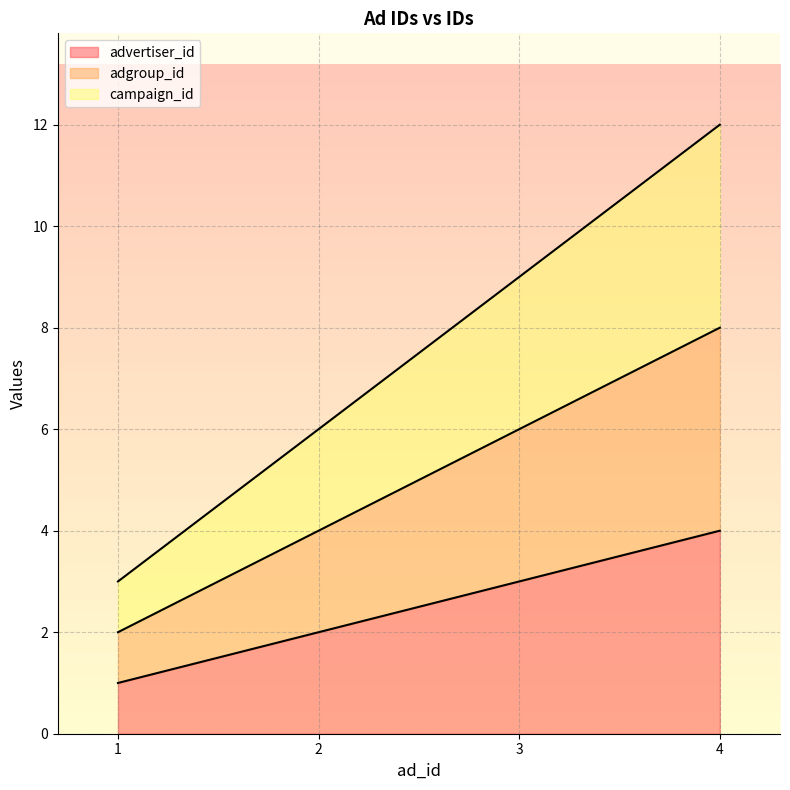

Which series changed the most between 2 and 4?

campaign_id